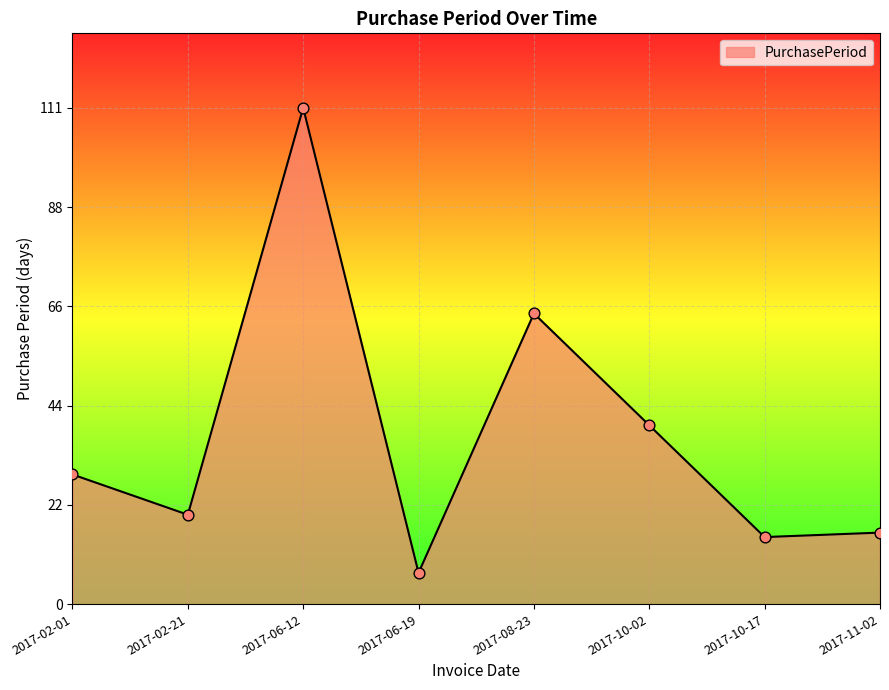

Approximately how many times larger is the value at 2017-02-01 compared to 2017-08-23?

0.4